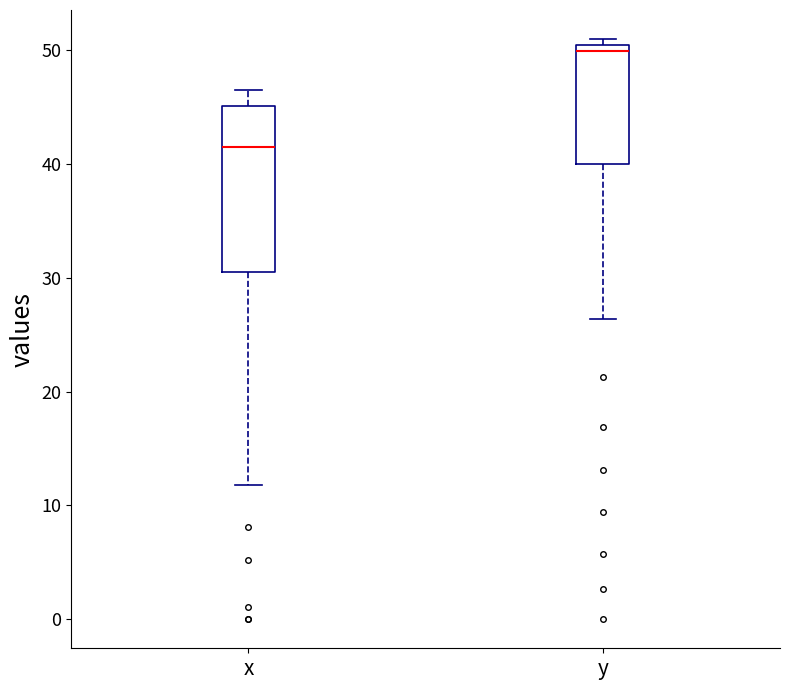

Which box has the highest median line?

y